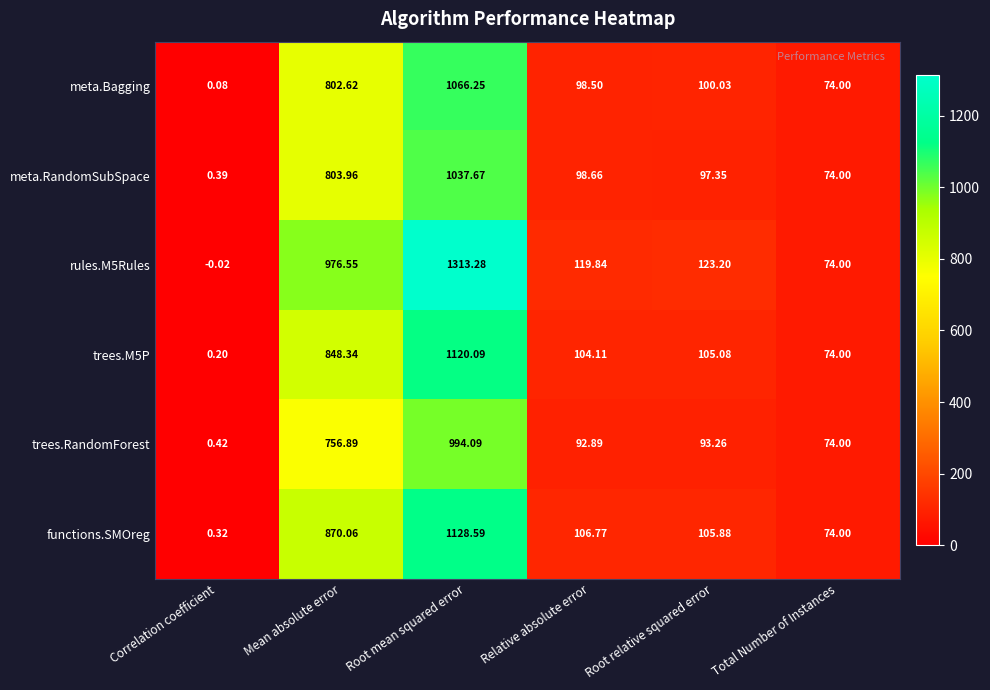

At how many categories does at least one series exceed 612?

2